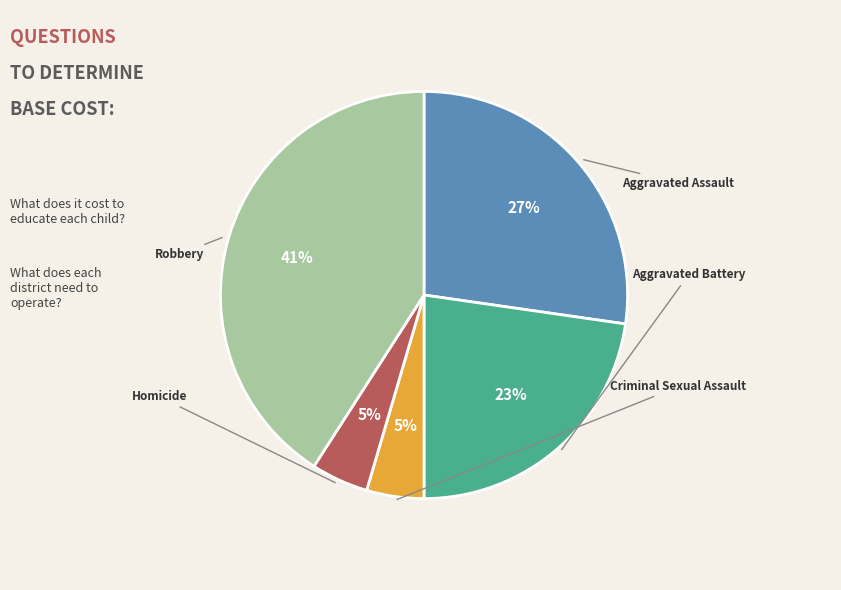

To the nearest percent, what is the average slice percentage?

20%